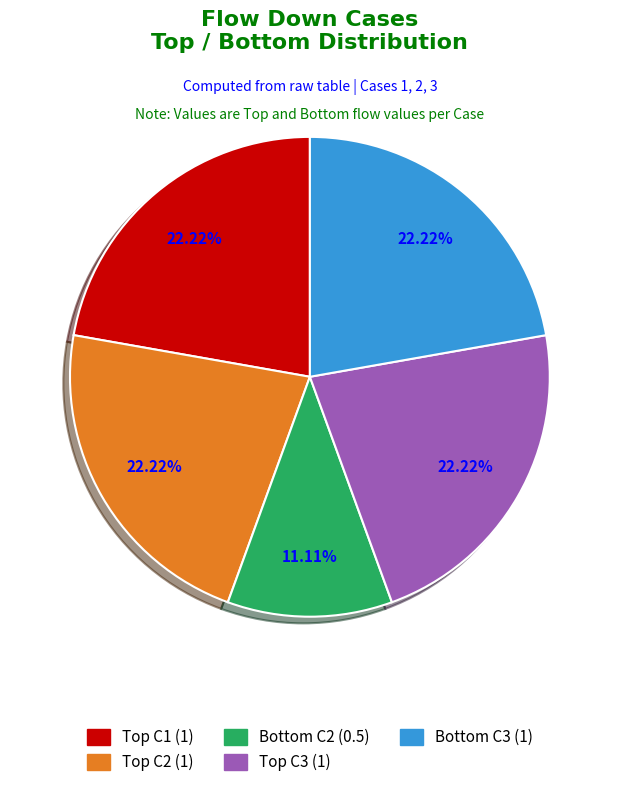

Is there any slice that represents more than half of the pie?

No